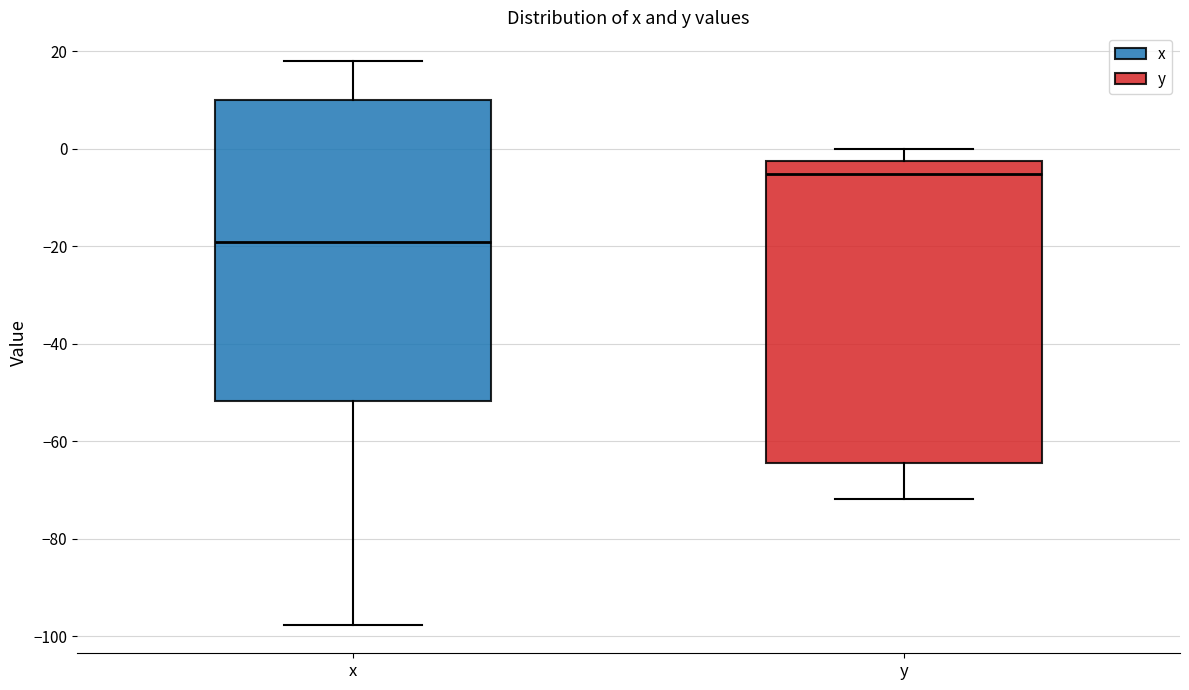

Where is the upper edge of the box for x on the y-axis? The values are not printed on the chart, so give them approximately, as read against the axis.

10